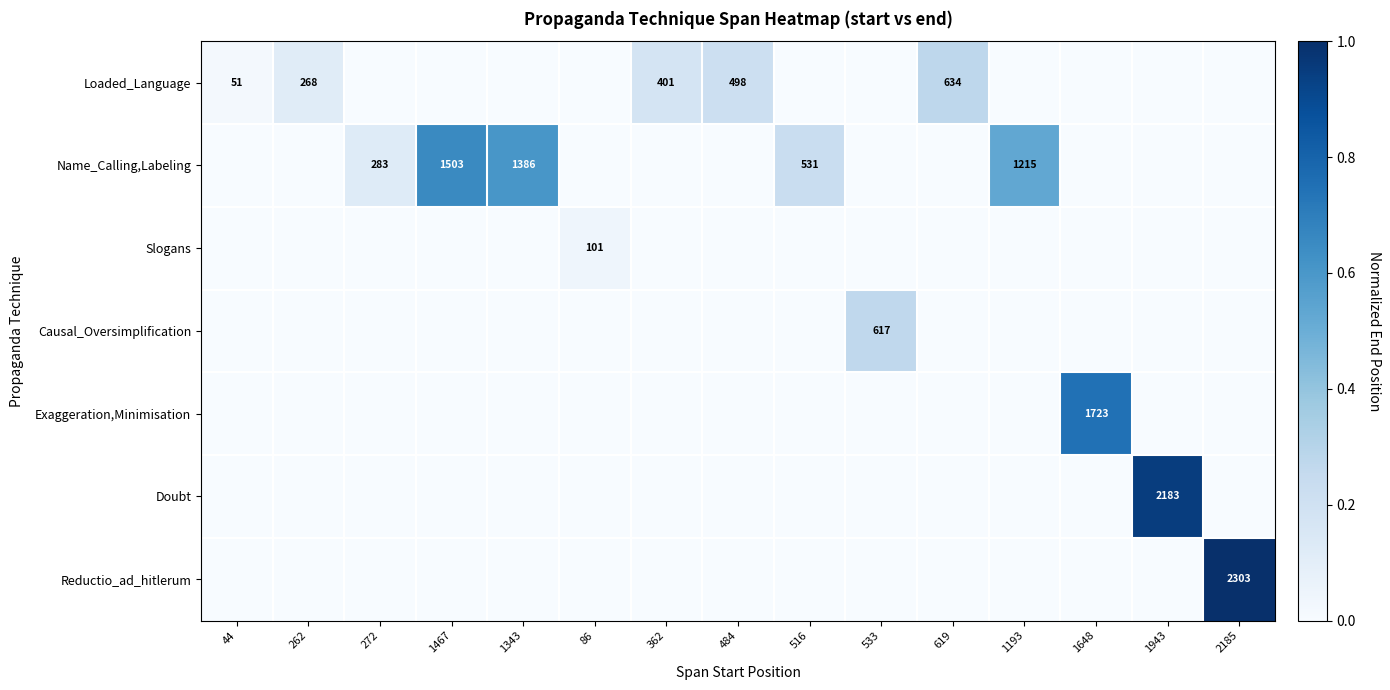

At how many categories does at least one series exceed 0?

15